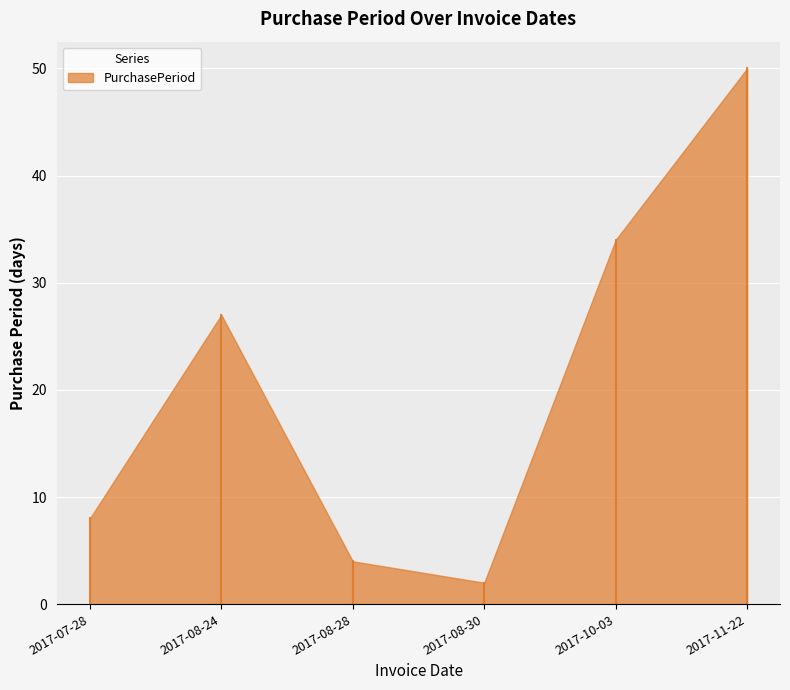

How many values are below 27?

3